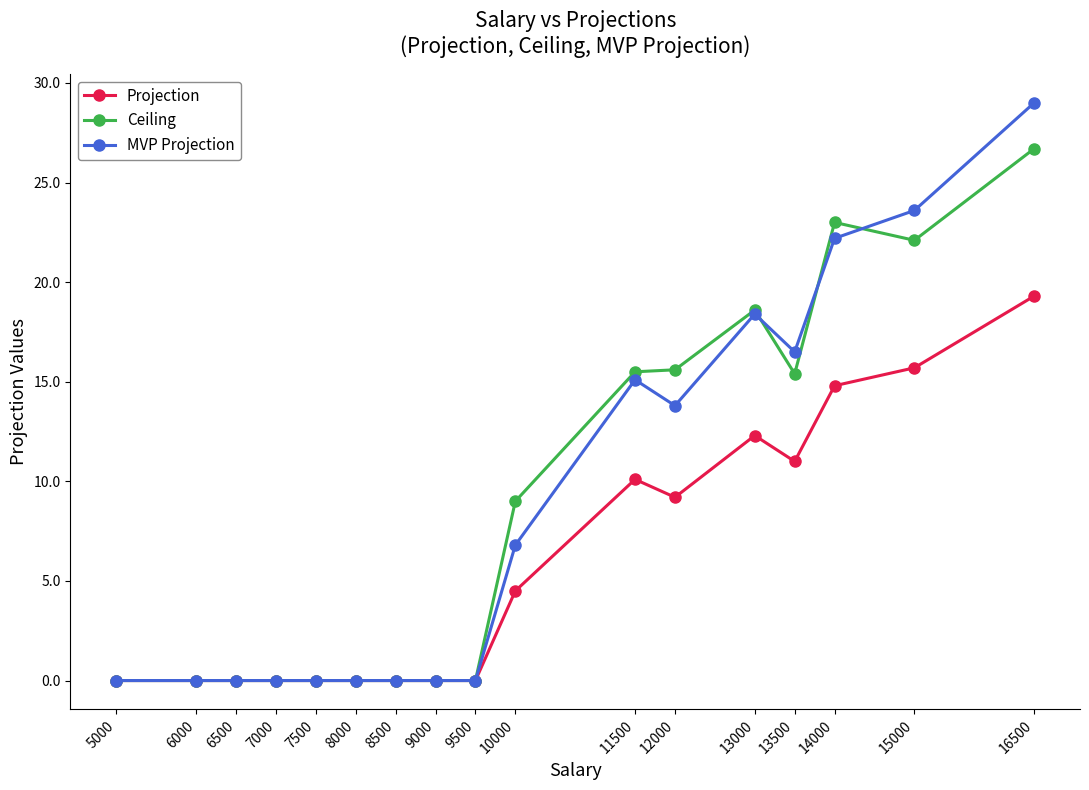

Which series has the largest range (max minus min)?

MVP Projection